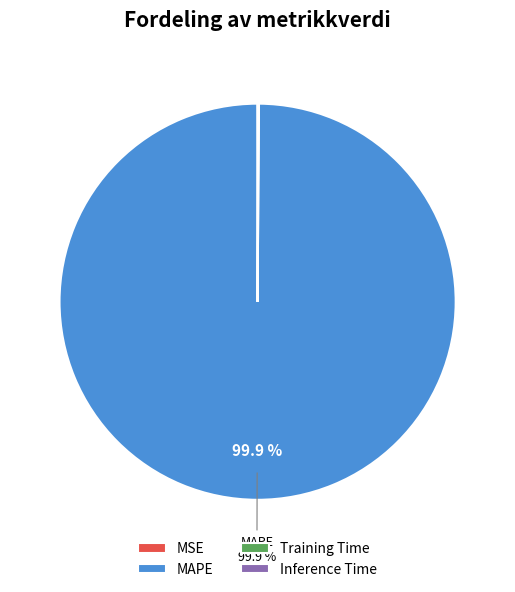

Which slice represents more than half of the pie?

MAPE